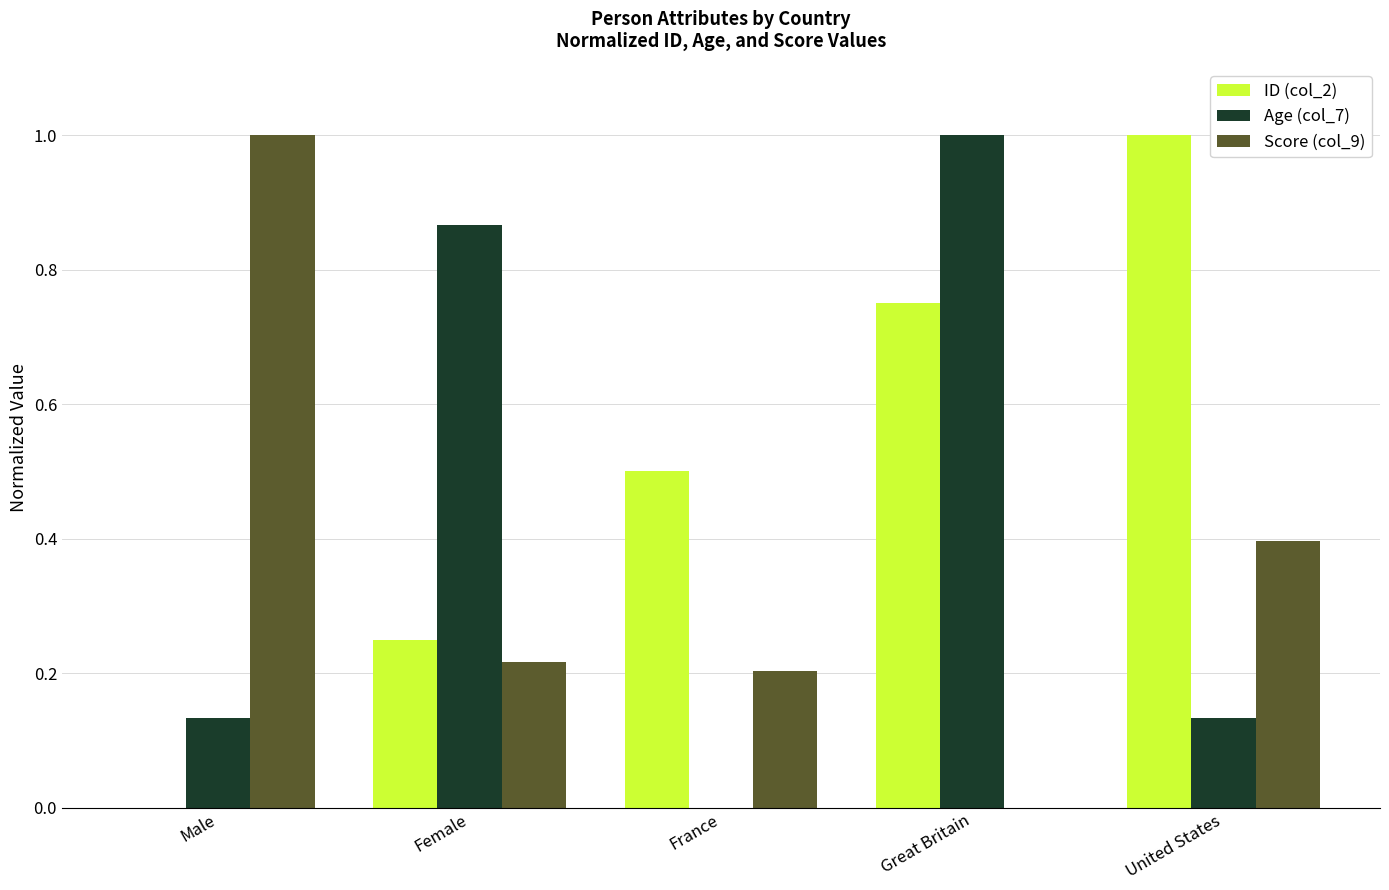

Count the Score (col_9) values in the range 0 to 1.

5